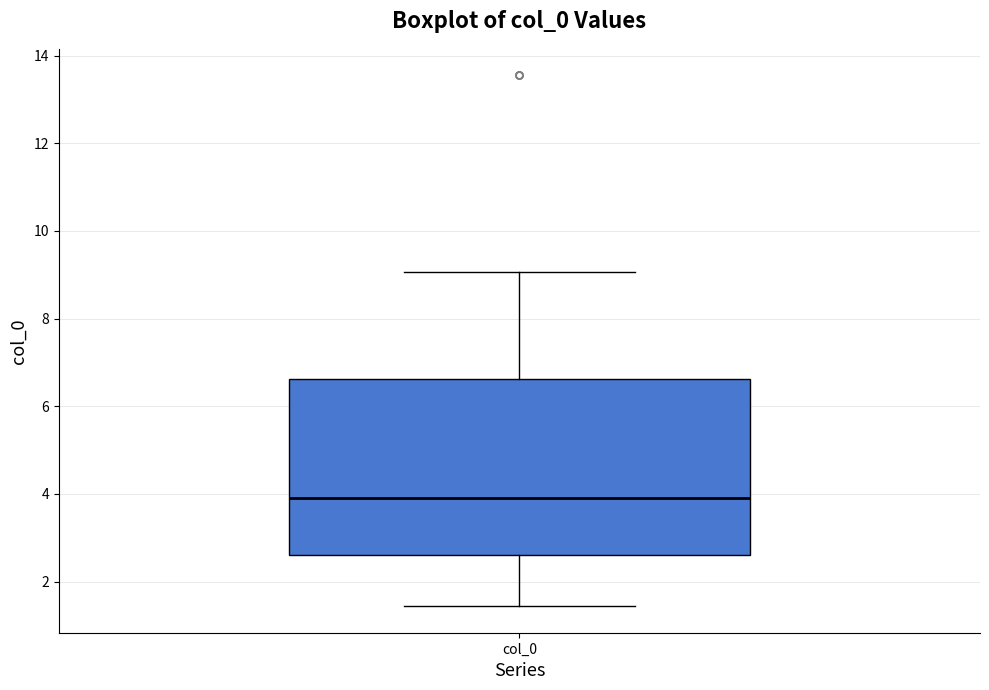

Read this box plot against the y-axis: the position of the median line, the range covered by the box, and the ends of both whiskers. The values are not printed on the chart, so give them approximately, as read against the axis.

median 4.0, box 2.6 to 6.6, whiskers 1.4 to 9.0